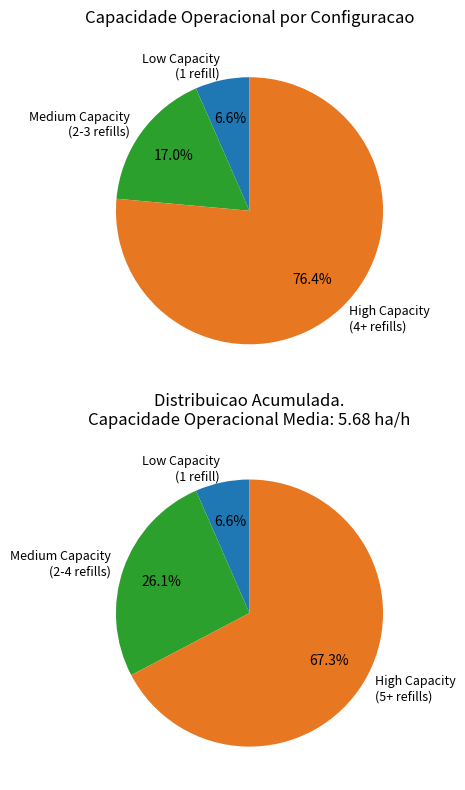

True or false: 4 accounts for 1% of the total.

False